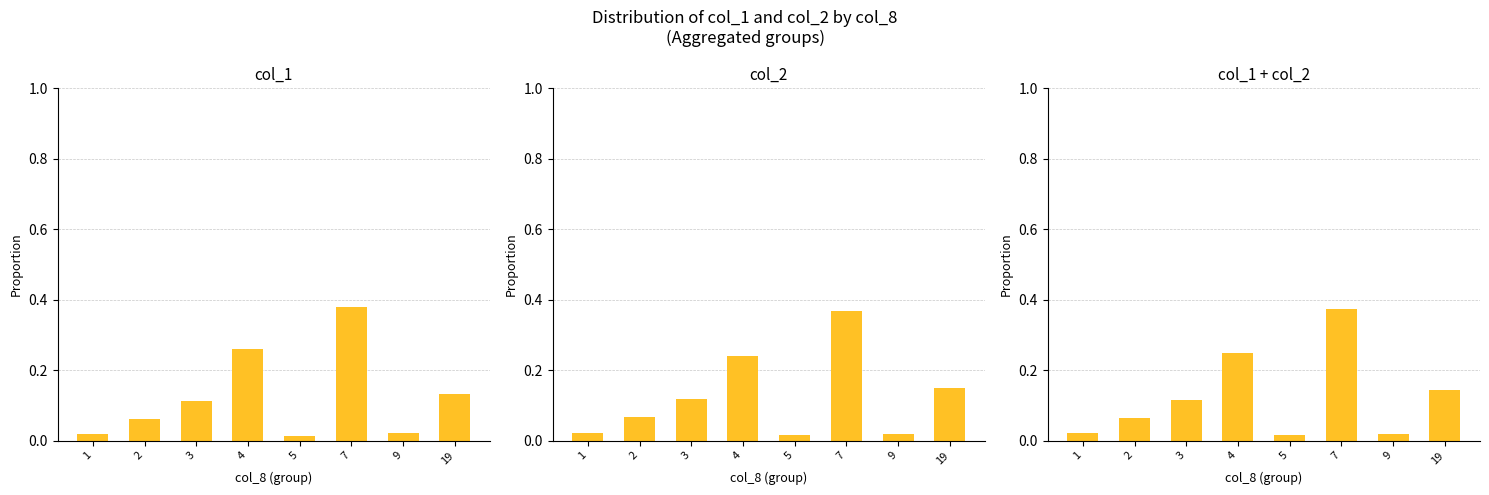

Reading left to right, extract all data points from this chart.

col_1: 0.0	0.1	0.1	0.3	0.0	0.4	0.0	0.1
col_2: 0.0	0.1	0.1	0.2	0.0	0.4	0.0	0.1
col_1+col_2: 0.0	0.1	0.1	0.2	0.0	0.4	0.0	0.1